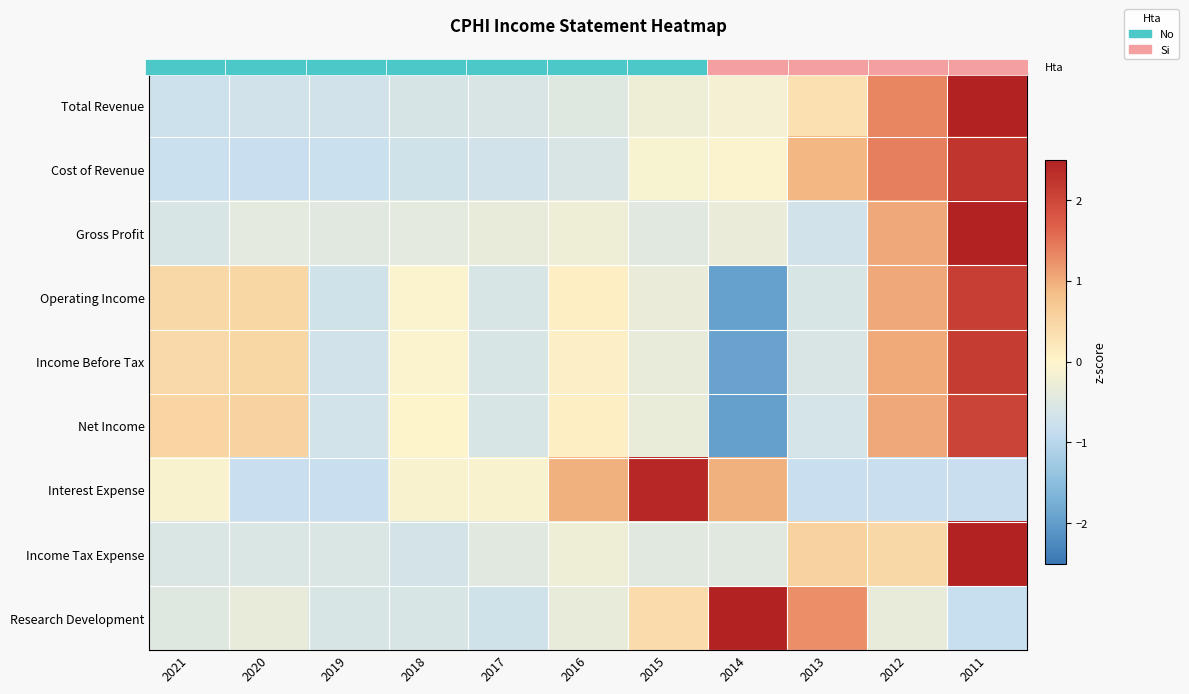

How many categories are shown in the chart?

11